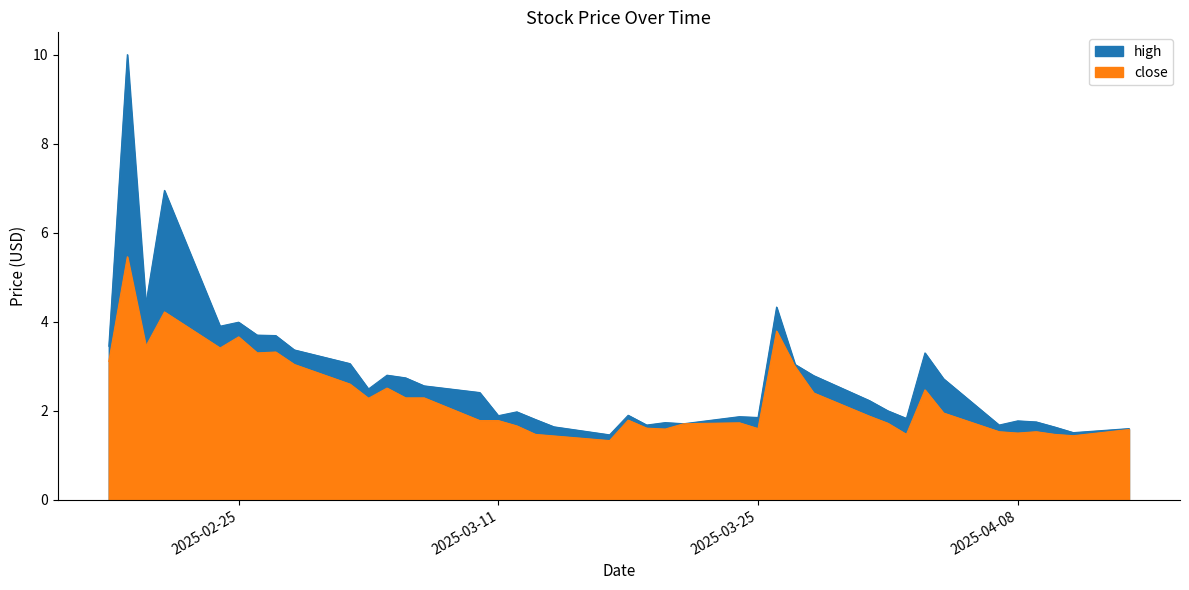

What is the approximate value of close at 2025-03-27?

3.0